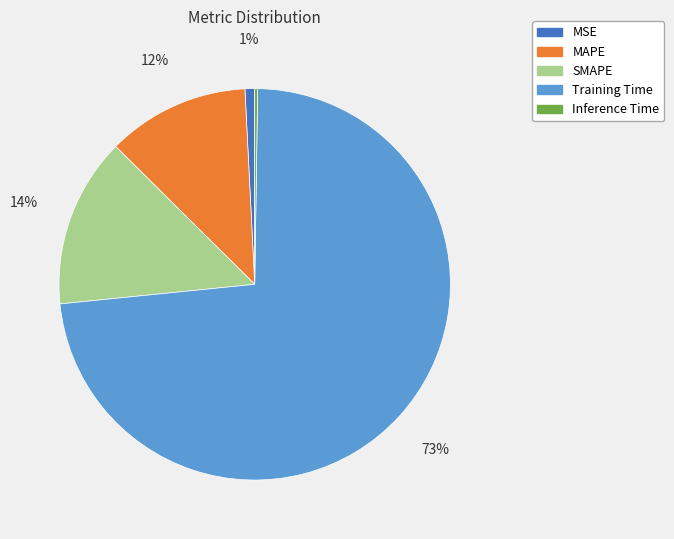

Which slice is the largest?

Training Time